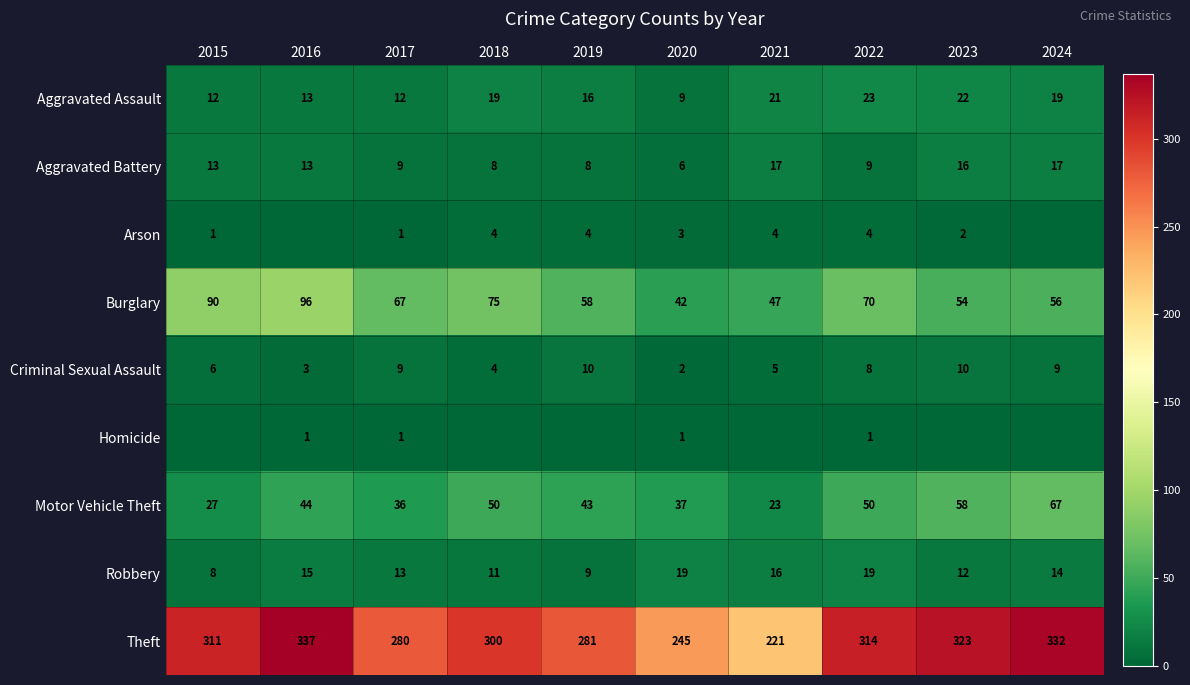

How many data points in Aggravated Battery are less than 13?

5